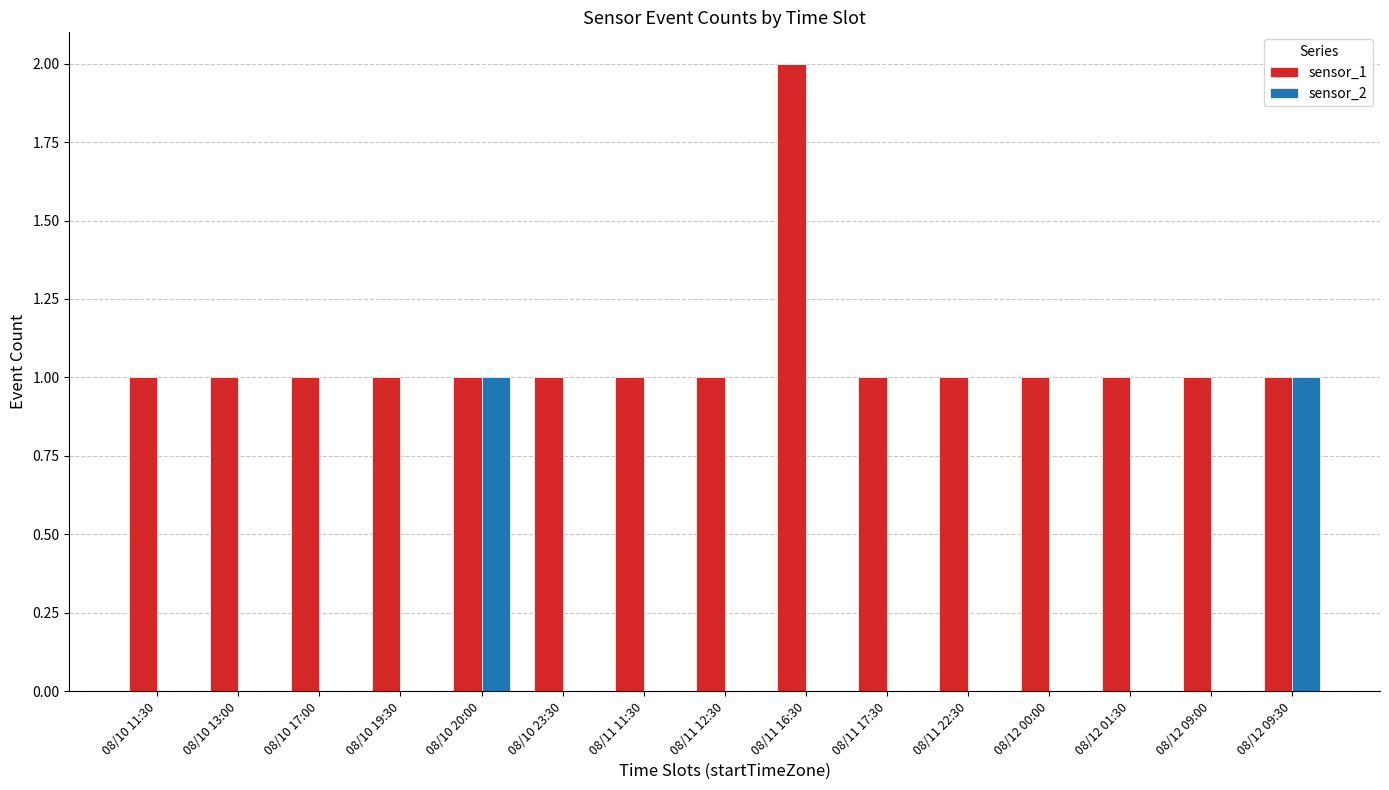

The value of sensor_2 at 08/10 17:00 is 1. True or false?

False